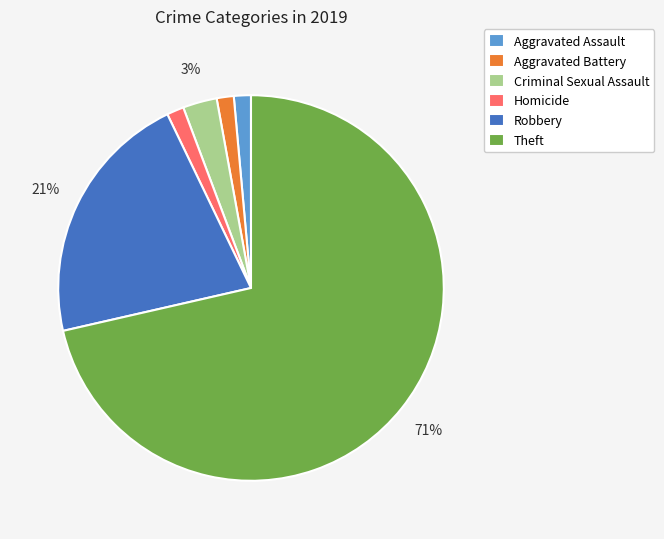

To the nearest percent, what is the difference between the Criminal Sexual Assault and Theft slice percentages?

69%